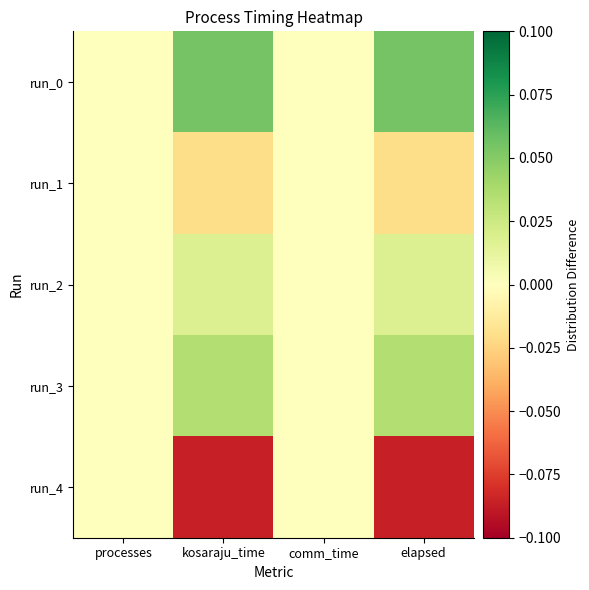

What is the difference between the highest and lowest values at elapsed?

0.1